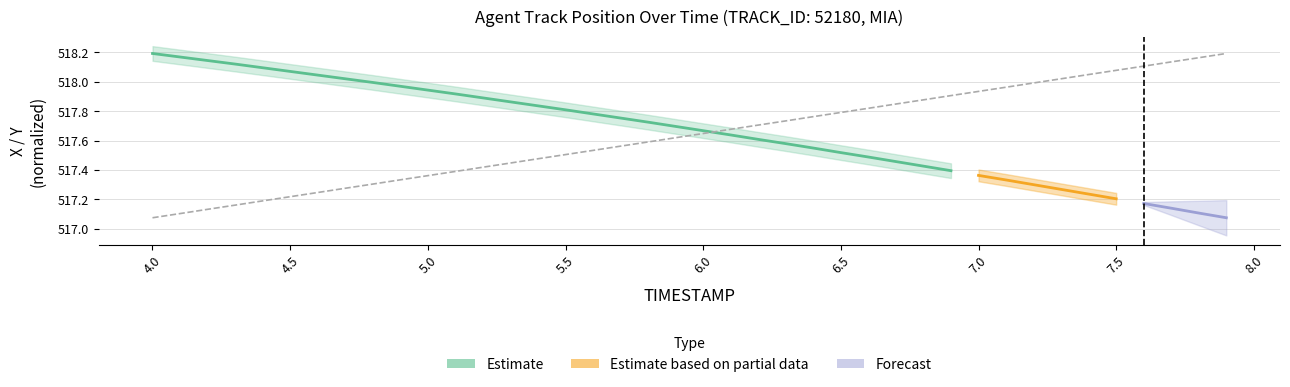

Reading left to right, extract all data points from this chart.

517.1	517.1	517.1	517.2	517.2	517.2	517.2	517.3	517.3	517.3	517.4	517.4	517.4	517.4	517.5	517.5	517.5	517.6	517.6	517.6	517.6	517.7	517.7	517.7	517.8	517.8	517.8	517.8	517.9	517.9	517.9	518.0	518.0	518.0	518.0	518.1	518.1	518.1	518.2	518.2